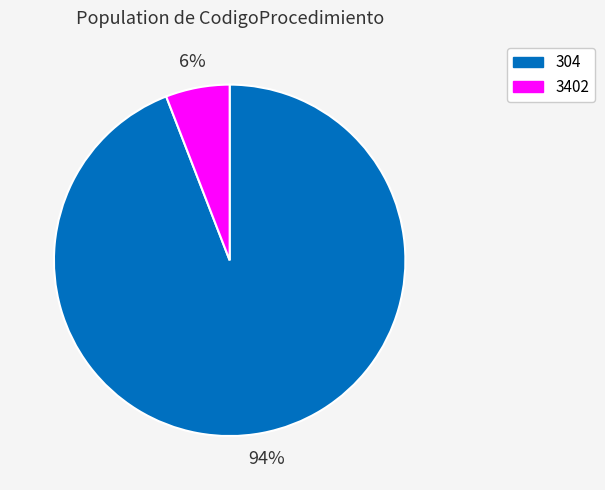

Does 3402 represent more than half of the total?

No